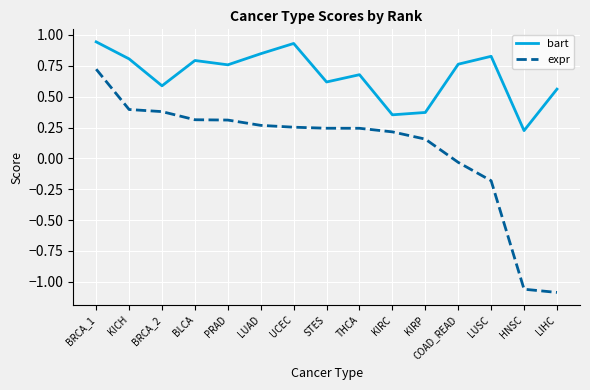

Is it true that bart equals 0.8 at LUSC?

True